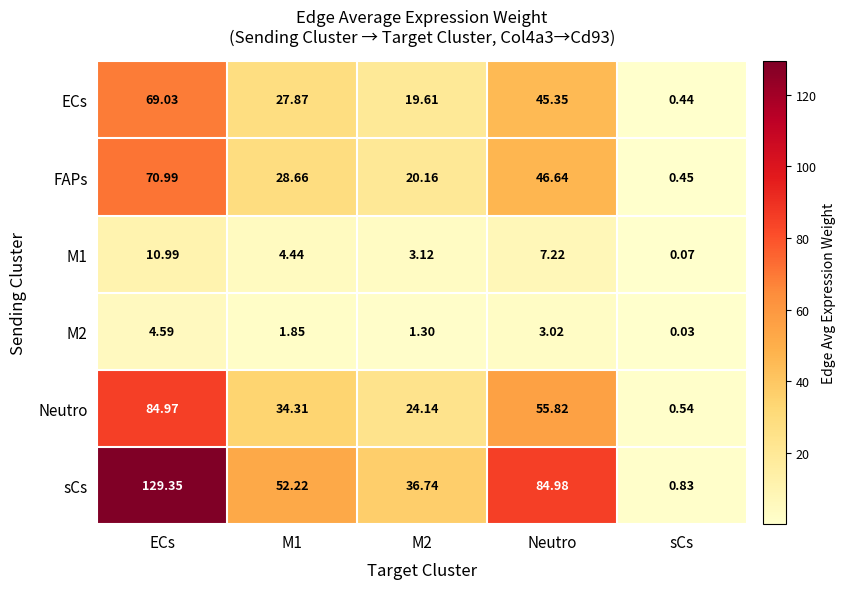

Where does the sCs series first go above 52?

ECs